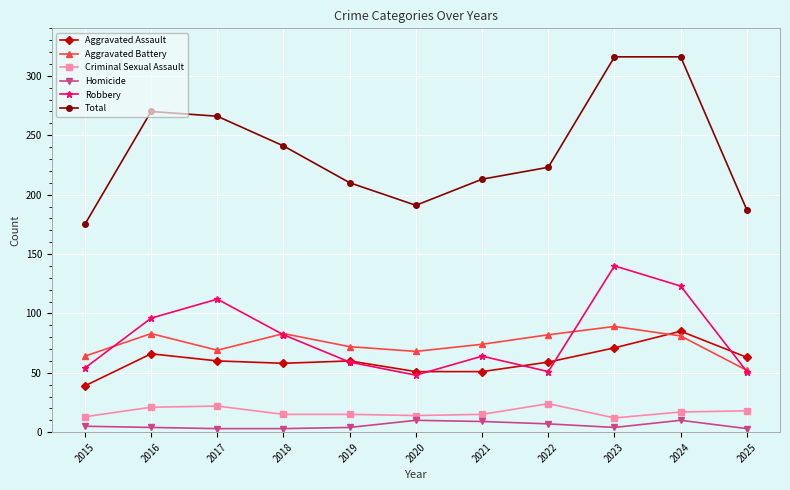

True or false: Total has more than 2 points higher than both neighbors.

False